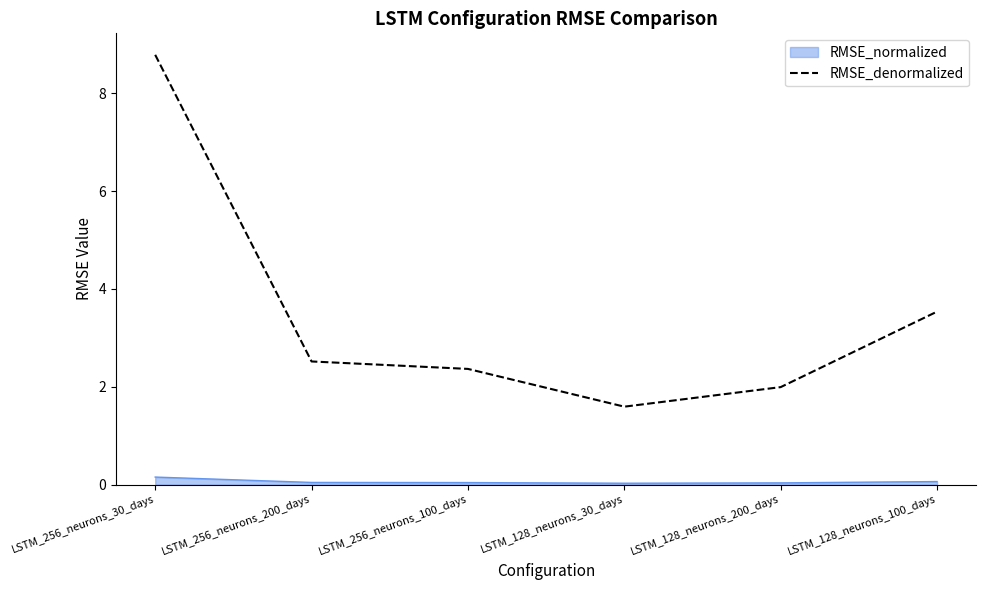

The value of RMSE_denormalized at LSTM_256_neurons_30_days is 8.8. True or false?

True